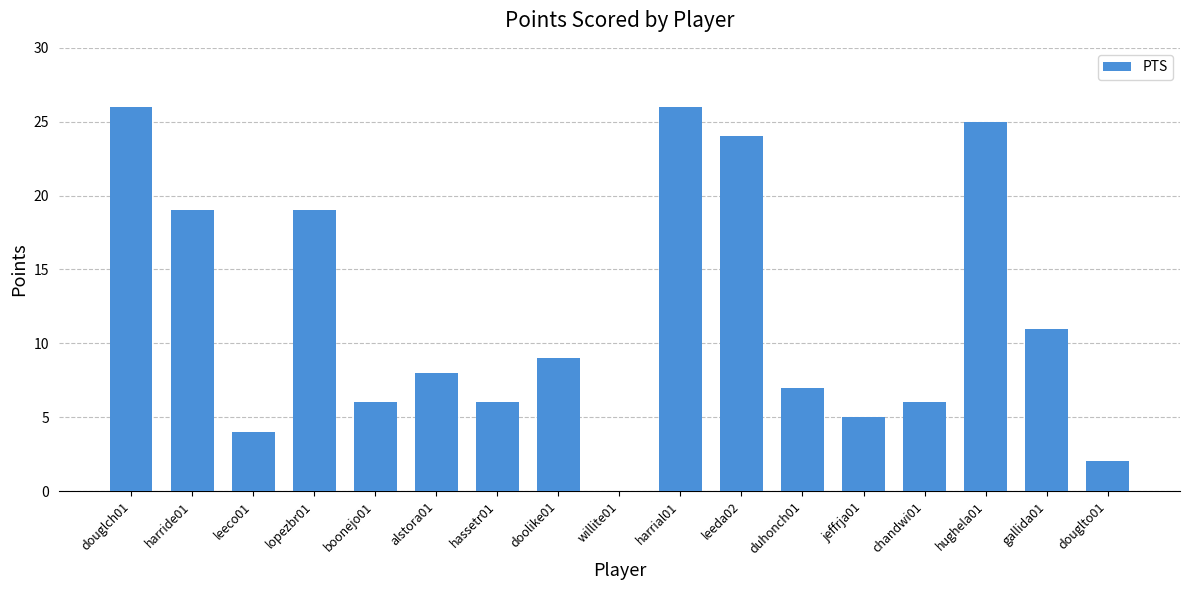

What is the sum of all values?

203